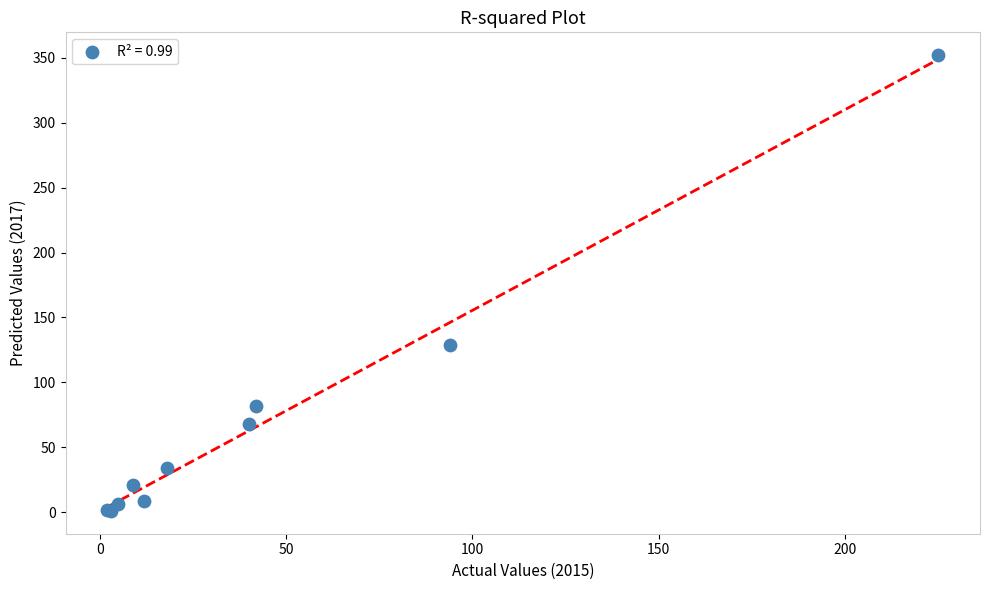

What Y value in the scatter plot is closest to 176?

129